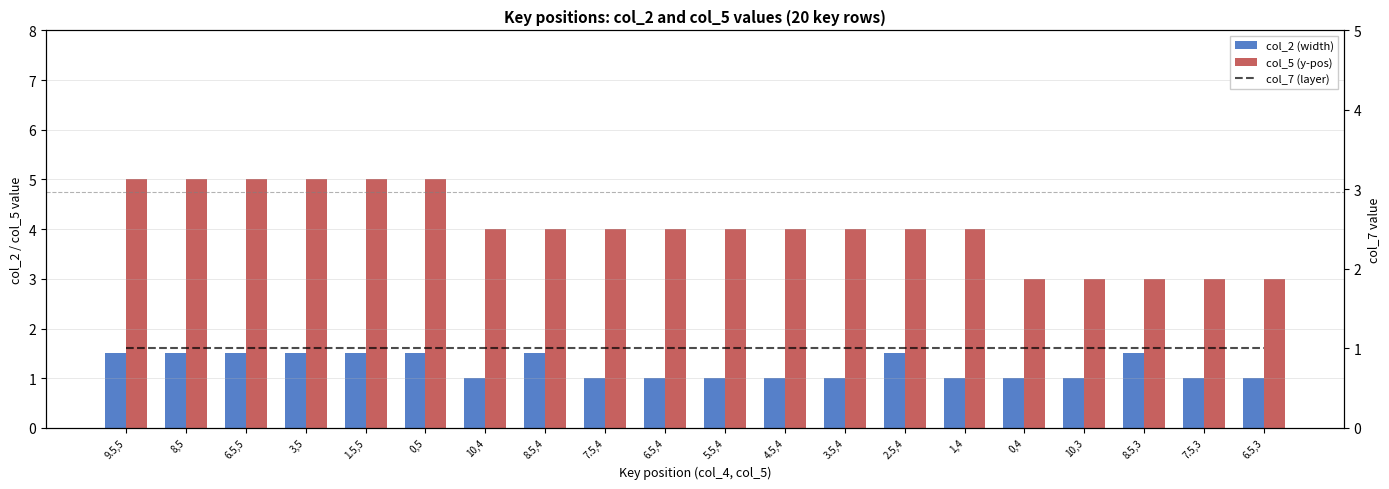

Which category has the highest value across all series?

9.5,5